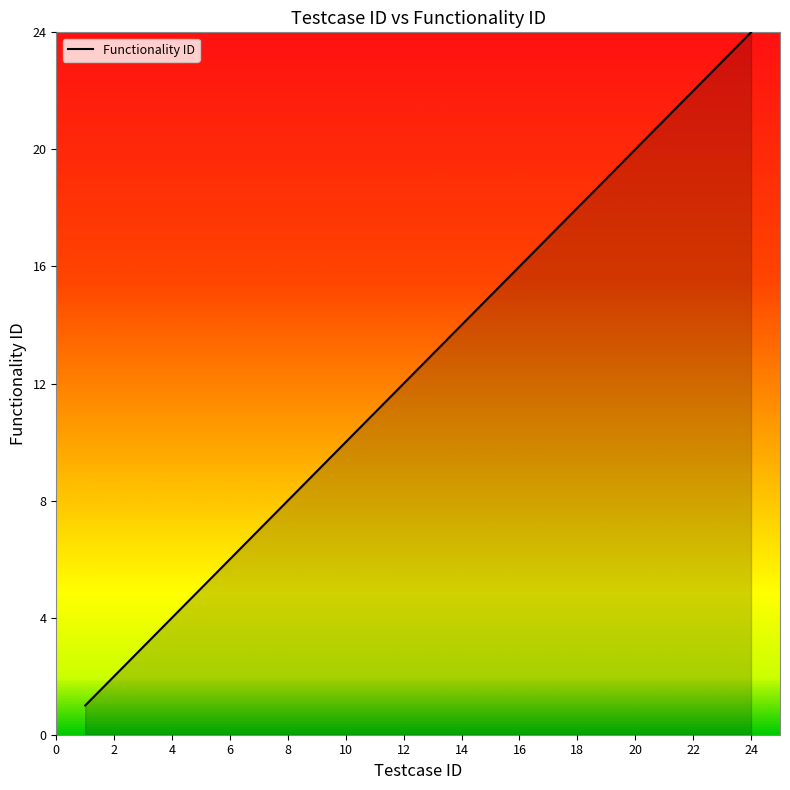

What is the difference between the maximum and minimum values?

23